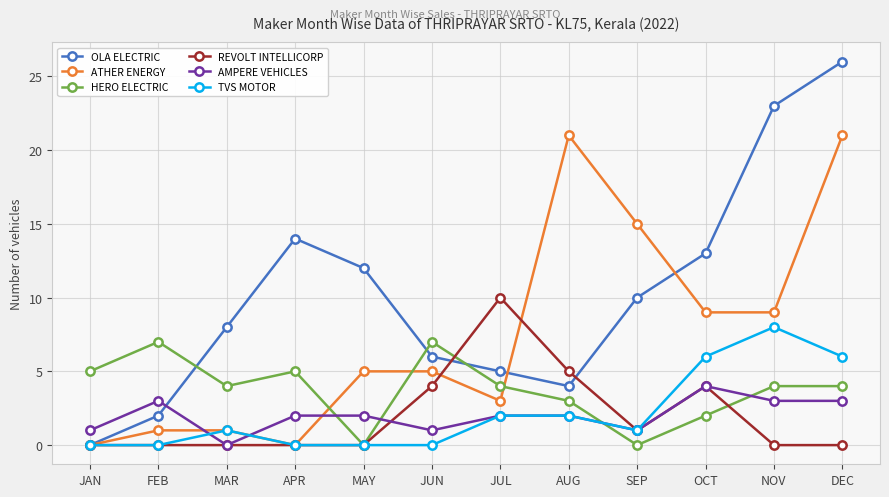

After their last crossing, which series has the higher values: AMPERE VEHICLES or HERO ELECTRIC?

HERO ELECTRIC